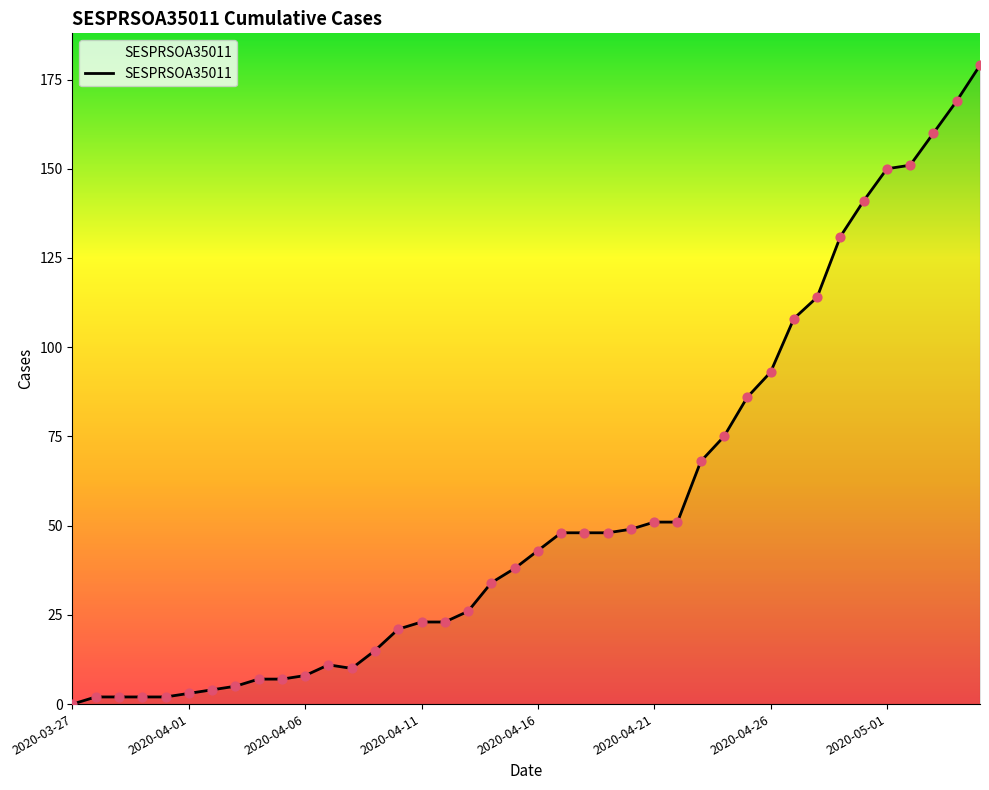

What is the greatest value displayed?

179